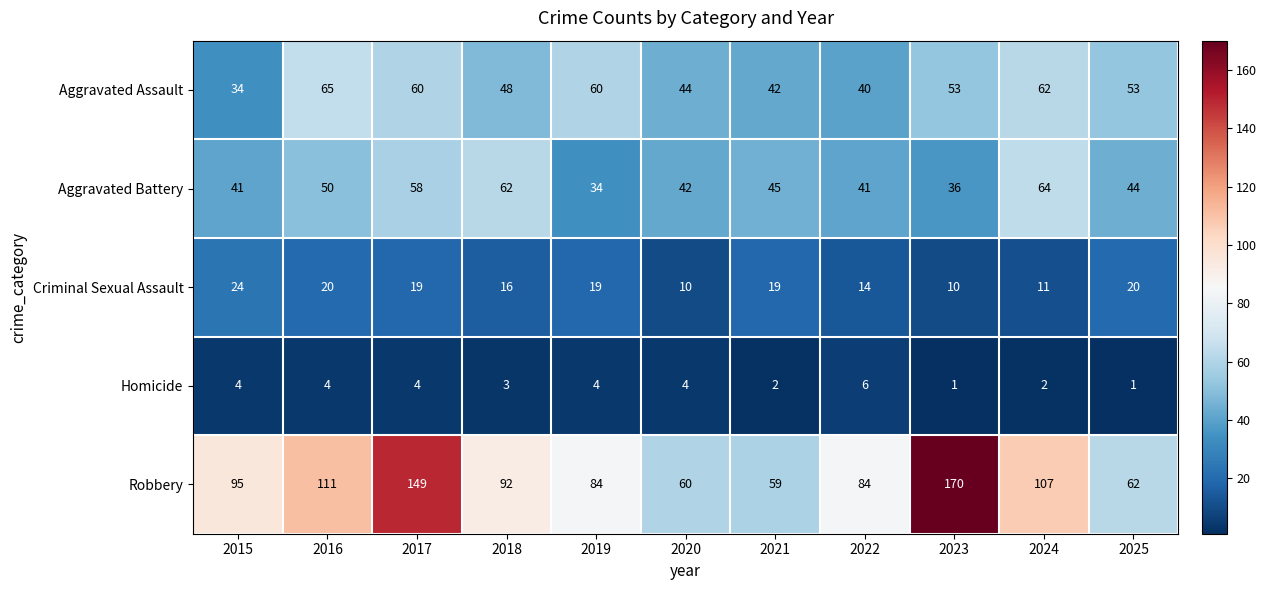

Is it true that Homicide equals 1 at 2019?

False